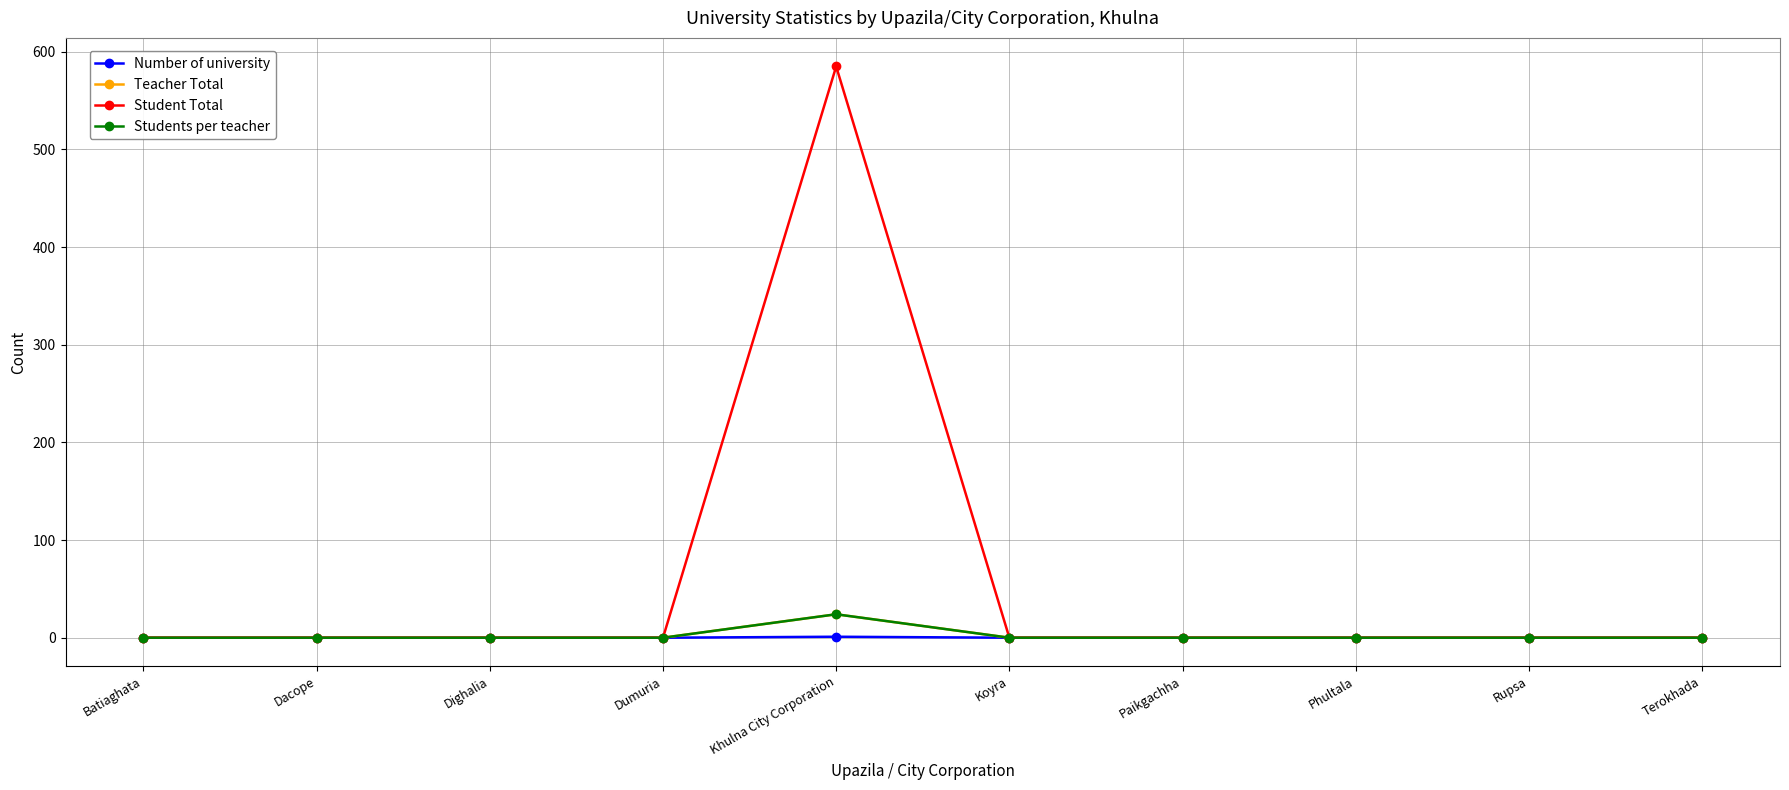

True or false: Student Total and Teacher Total cross at least once.

False